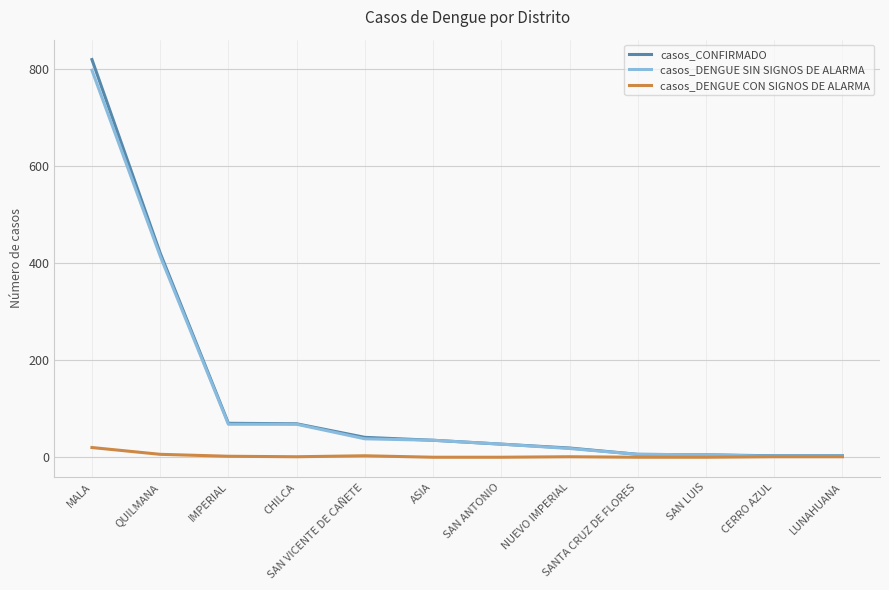

What is the difference between the maximum and minimum values in the casos_CONFIRMADO series?

817